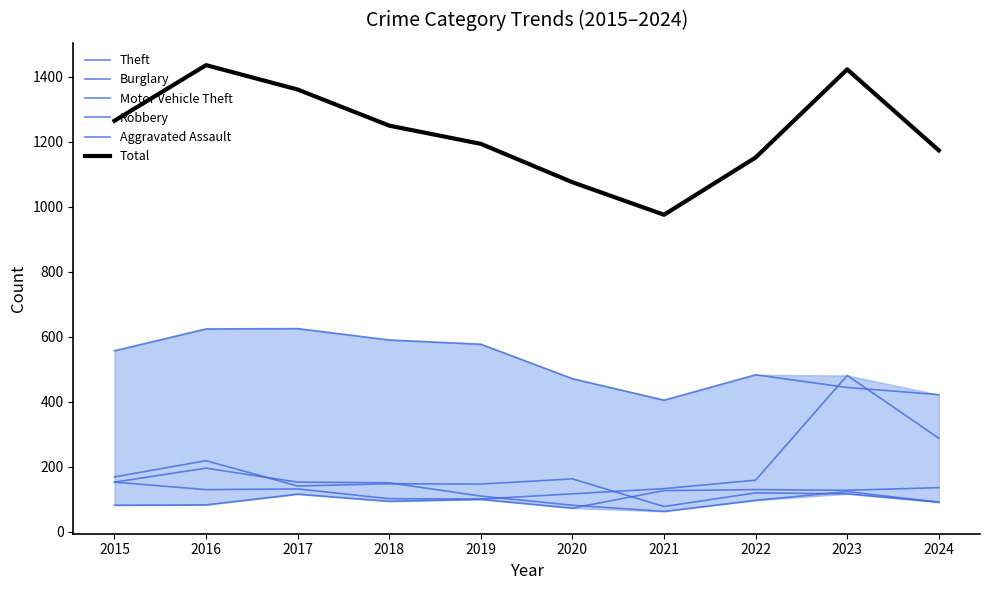

List the labels in order of Theft value, largest first.

2017, 2016, 2018, 2019, 2015, 2022, 2020, 2023, 2024, 2021